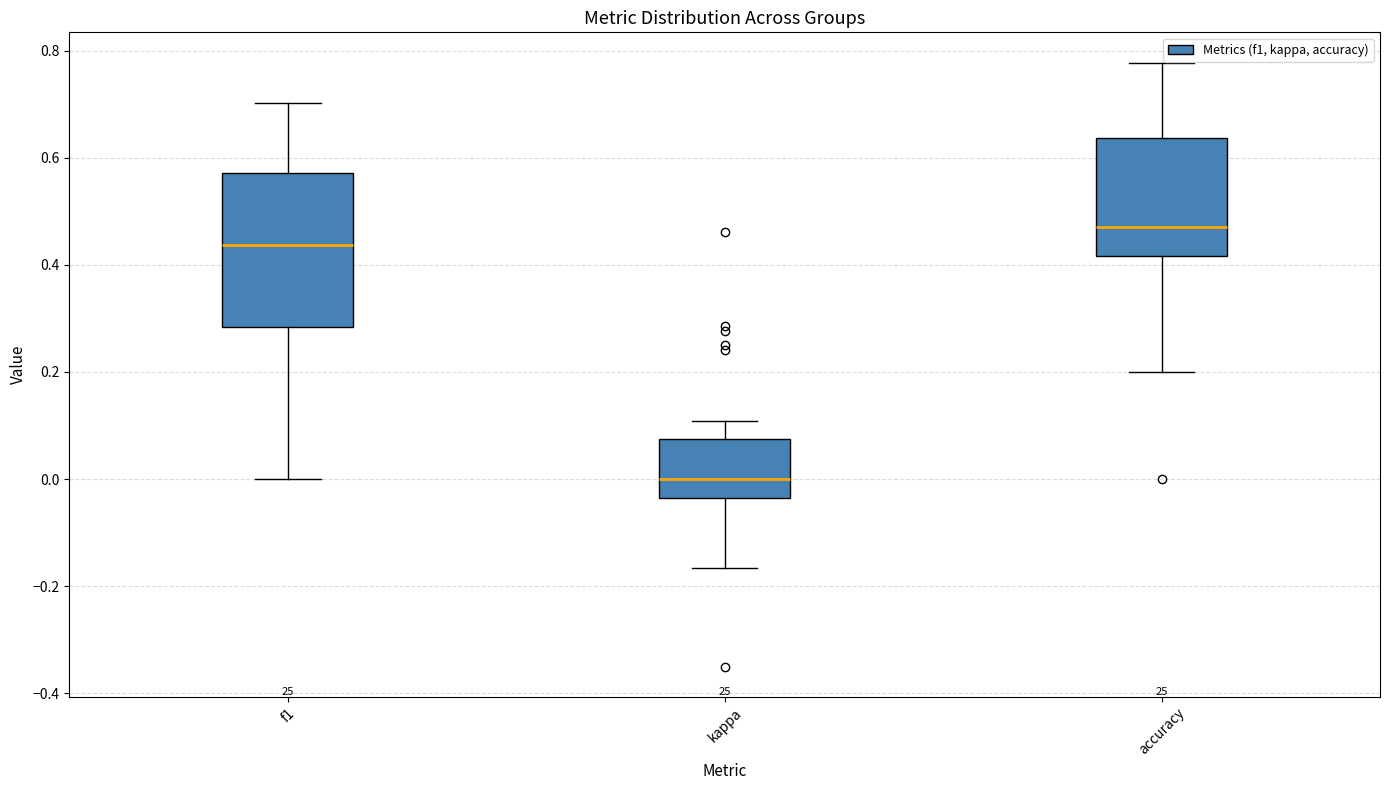

Which box has the highest median line?

accuracy